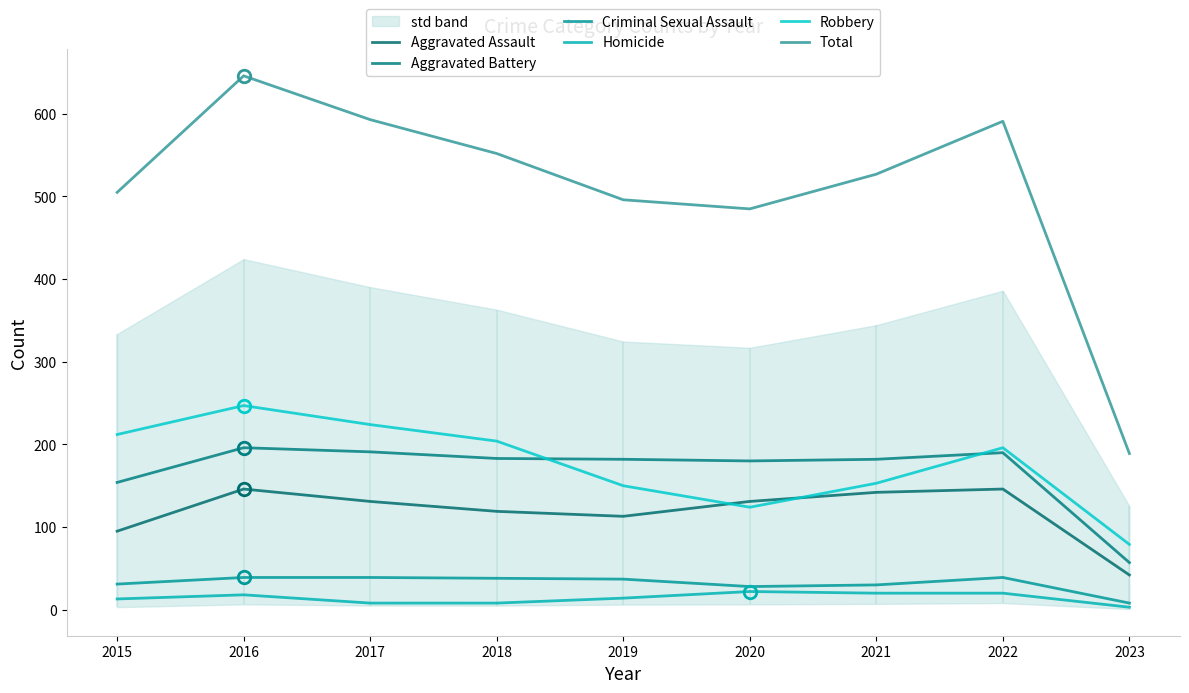

Is this an area chart (filled region under the line)?

No